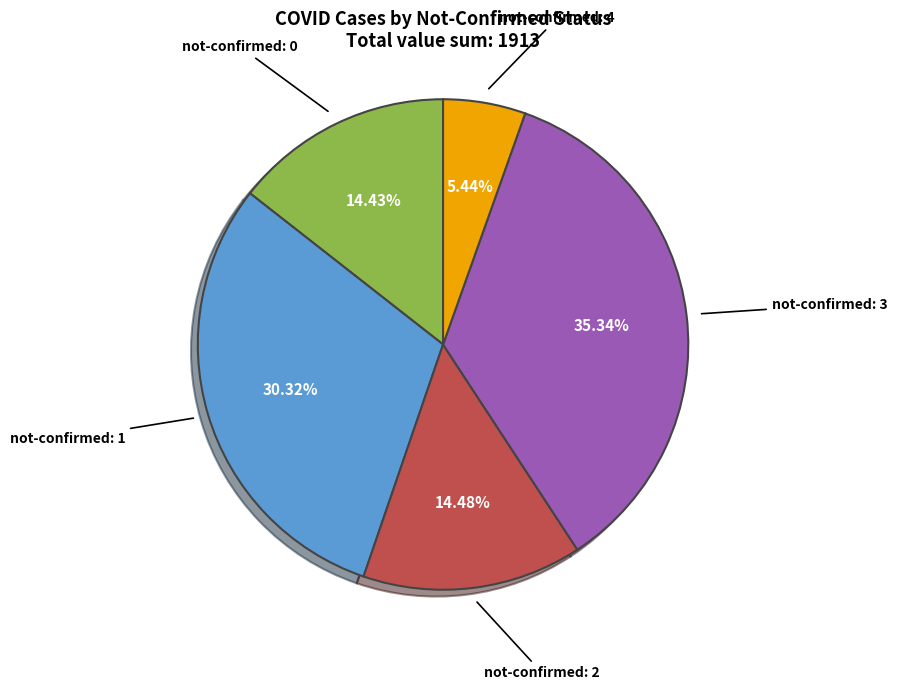

Is there any slice that represents more than half of the pie?

No